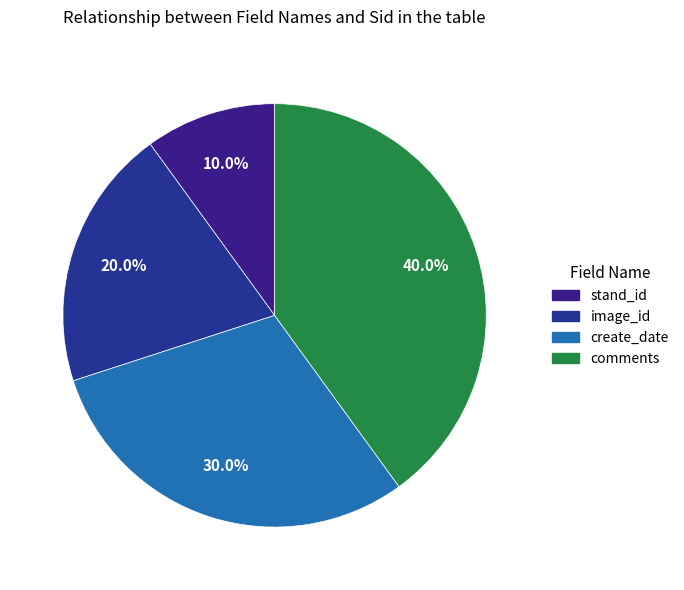

How many slices are in this pie chart?

4